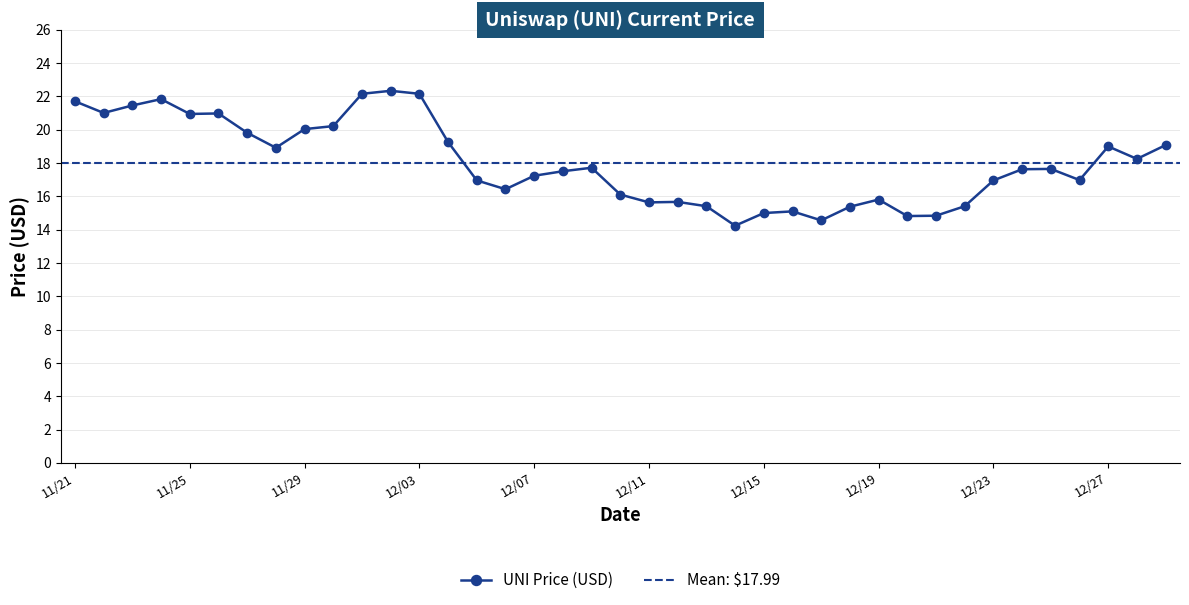

Does the chart display data point markers on the line(s)?

Yes